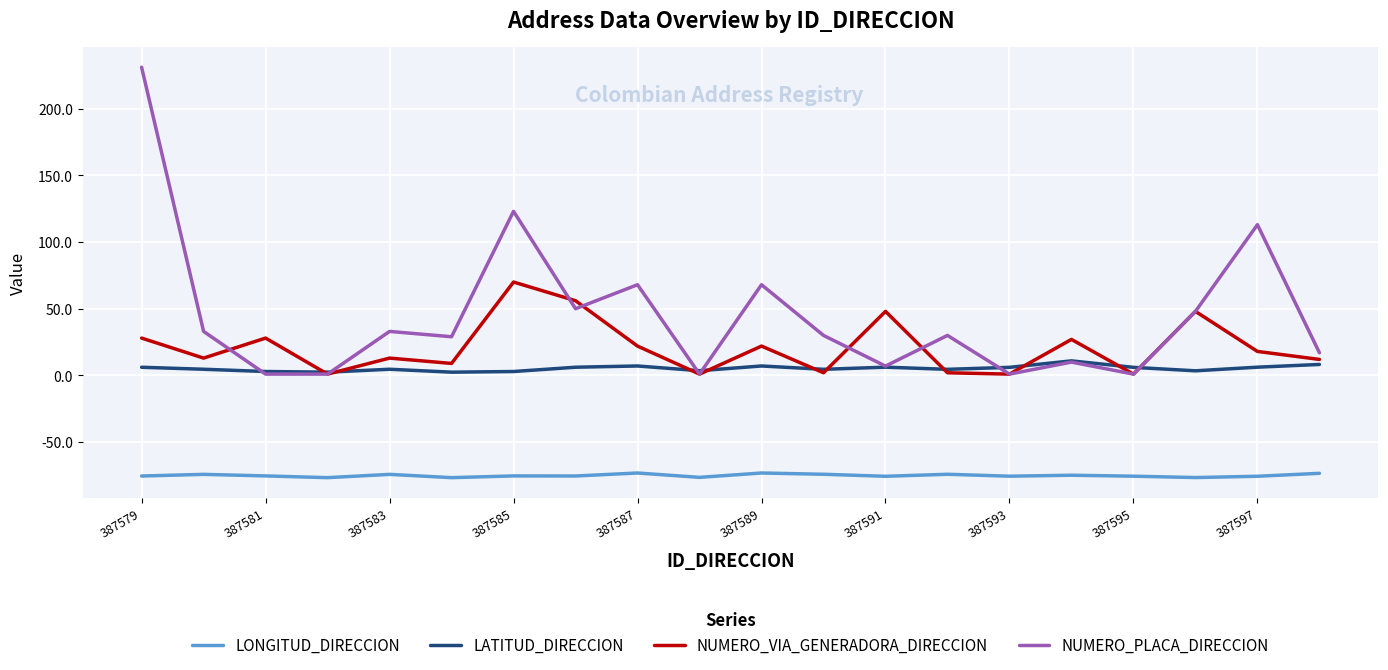

What is the difference between the maximum and second lowest values in the LONGITUD_DIRECCION series?

3.5